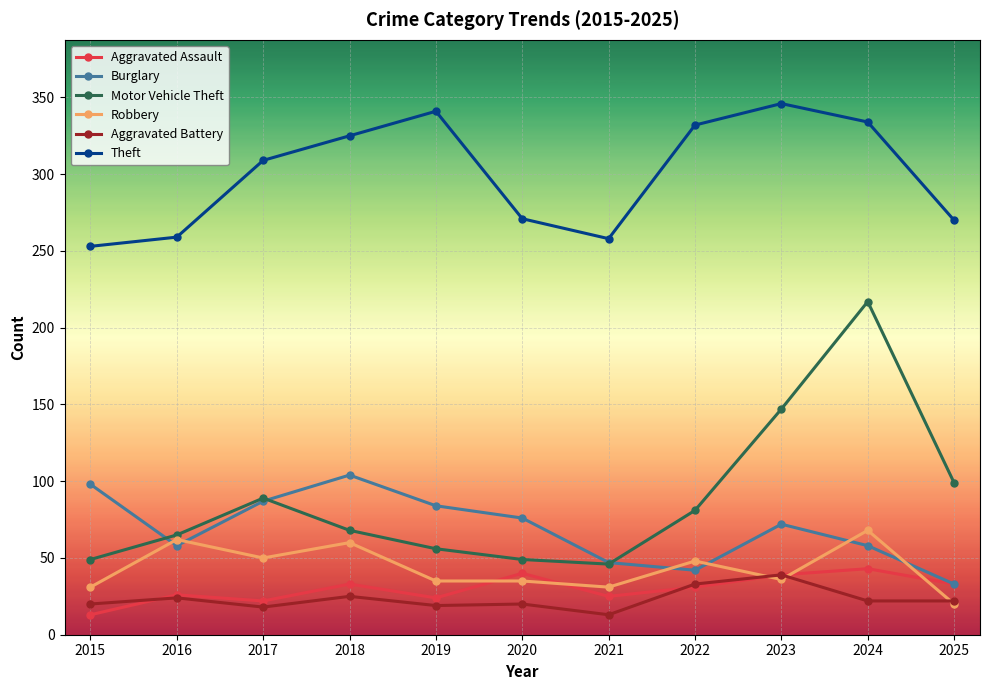

What is the sum of all Robbery values?

476